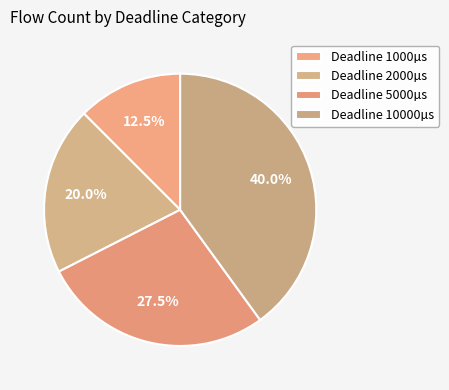

Count the number of slices in the pie.

4